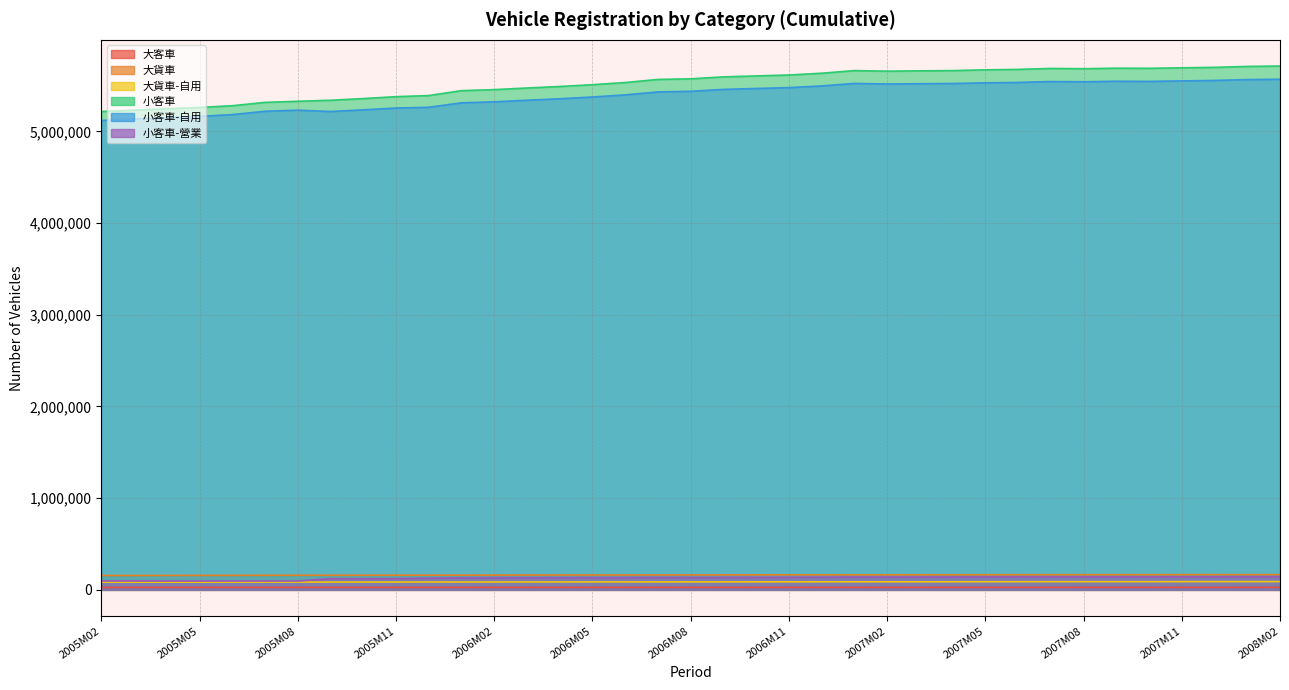

Count the number of categories in the chart.

37